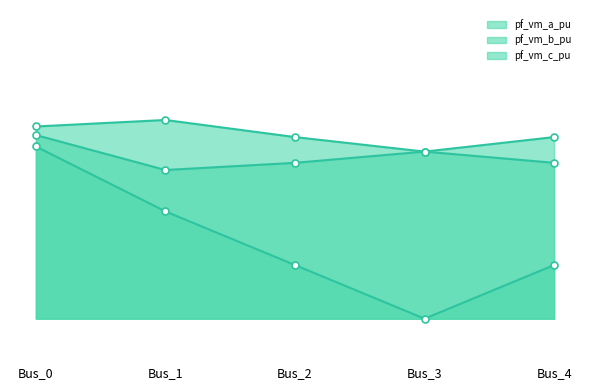

True or false: pf_vm_b_pu and pf_vm_a_pu intersect in this chart.

False